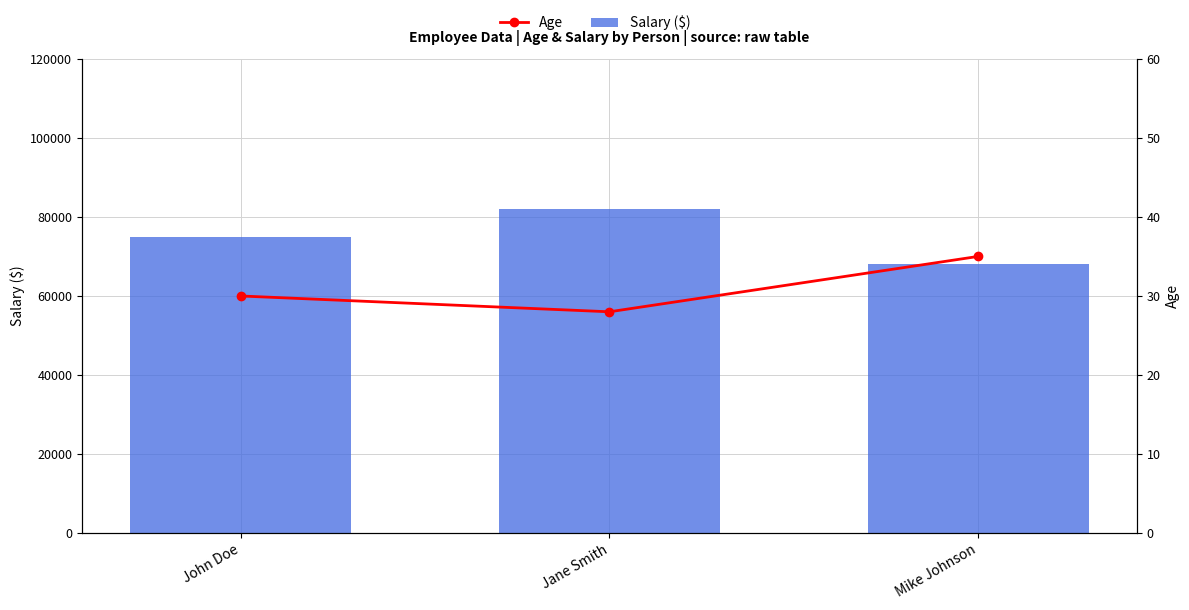

What is the minimum value shown in the chart?

28